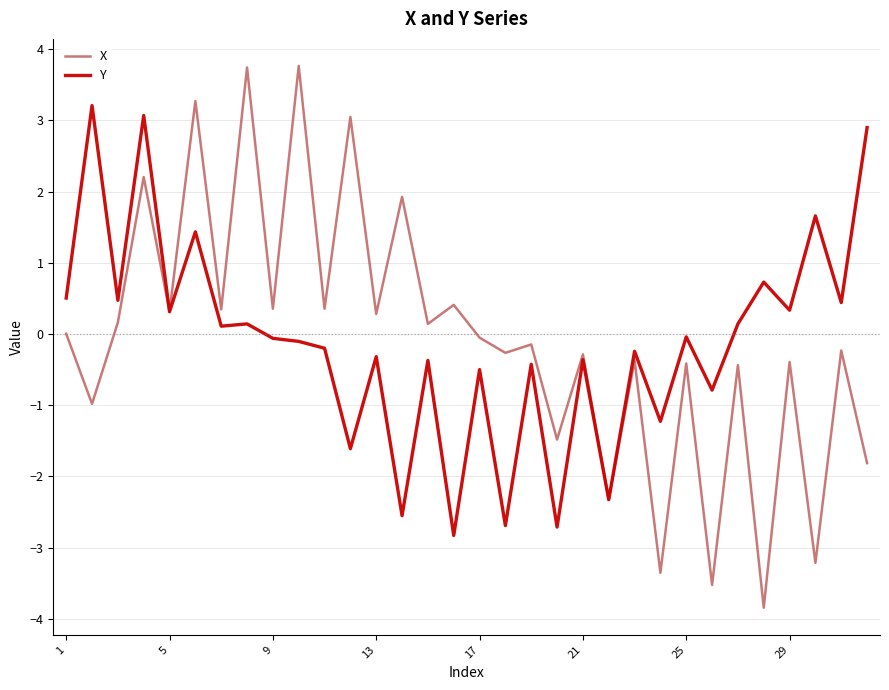

Rank the series by their maximum value, from lowest to highest.

Y, X